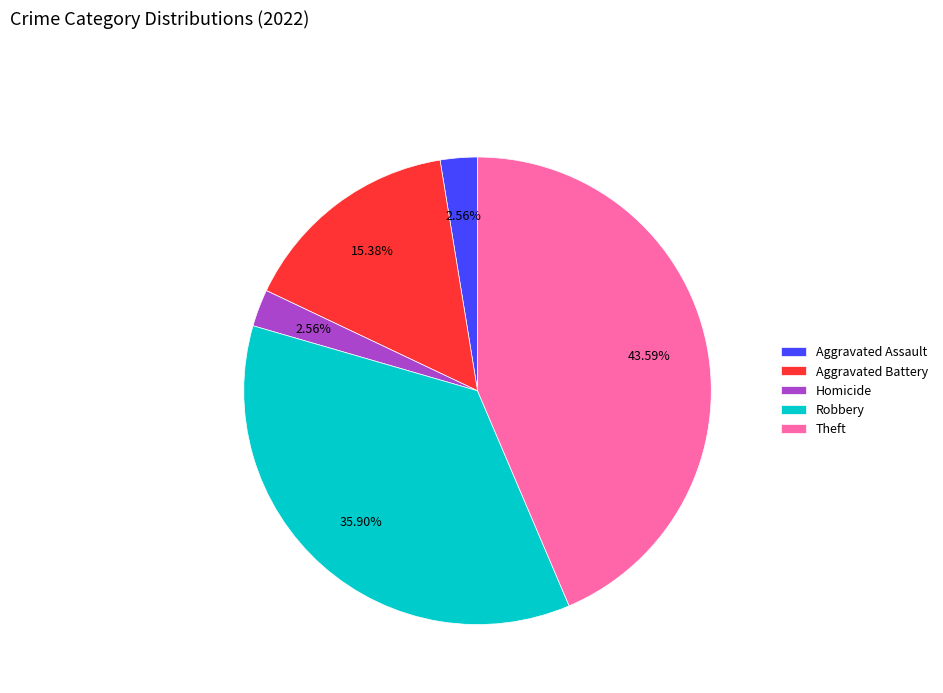

How many segments does this pie chart have?

5